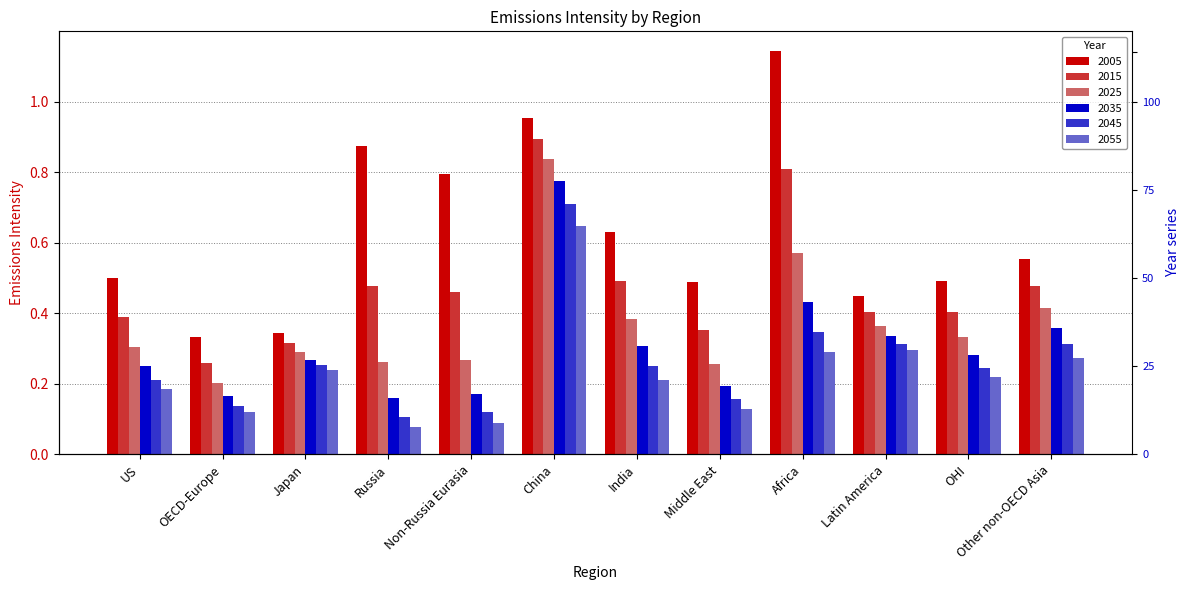

Which label corresponds to the smallest value in the chart?

Russia